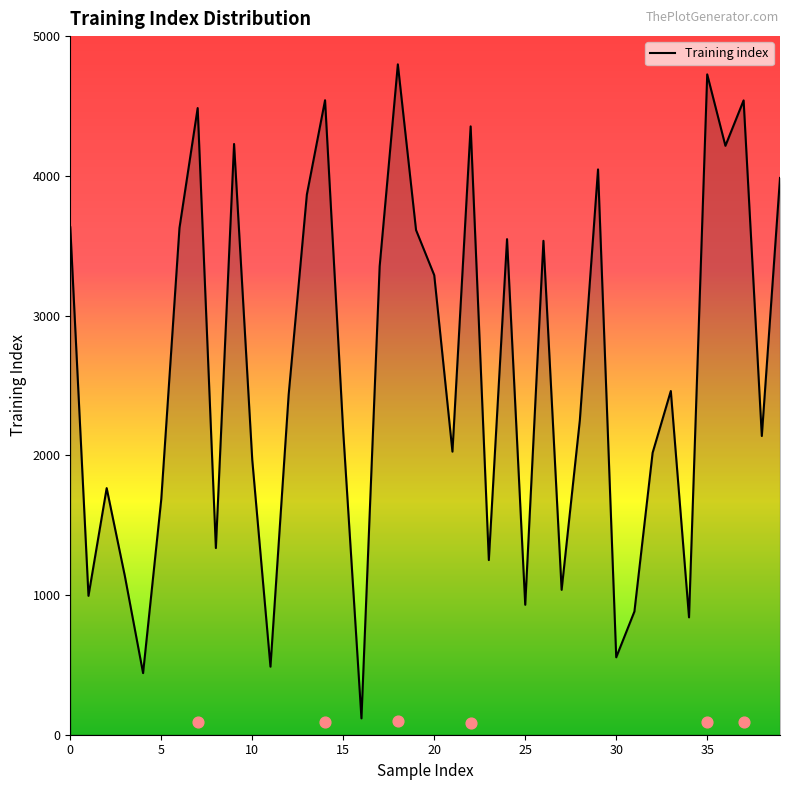

What is the change in value from 12 to 38?

-296